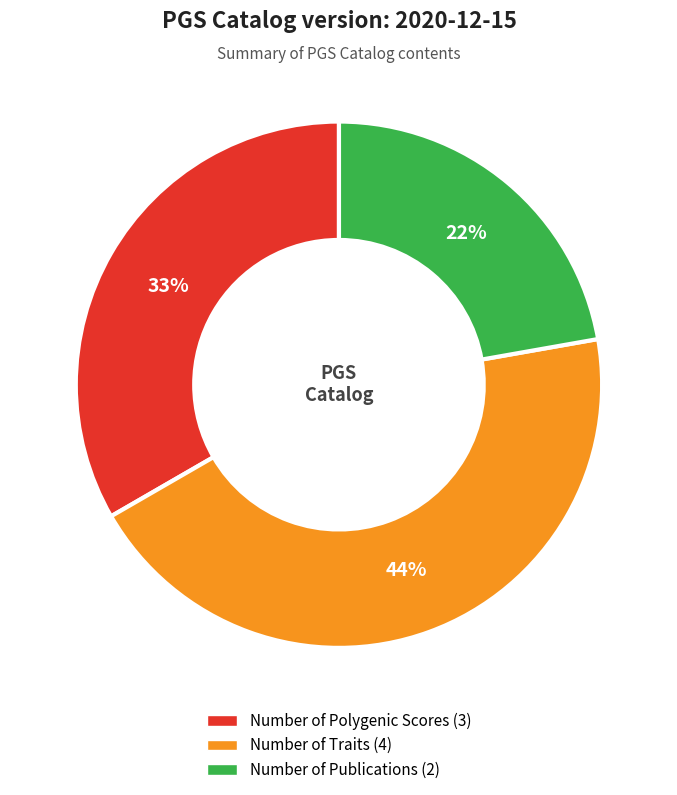

How many slices are in this pie chart?

3